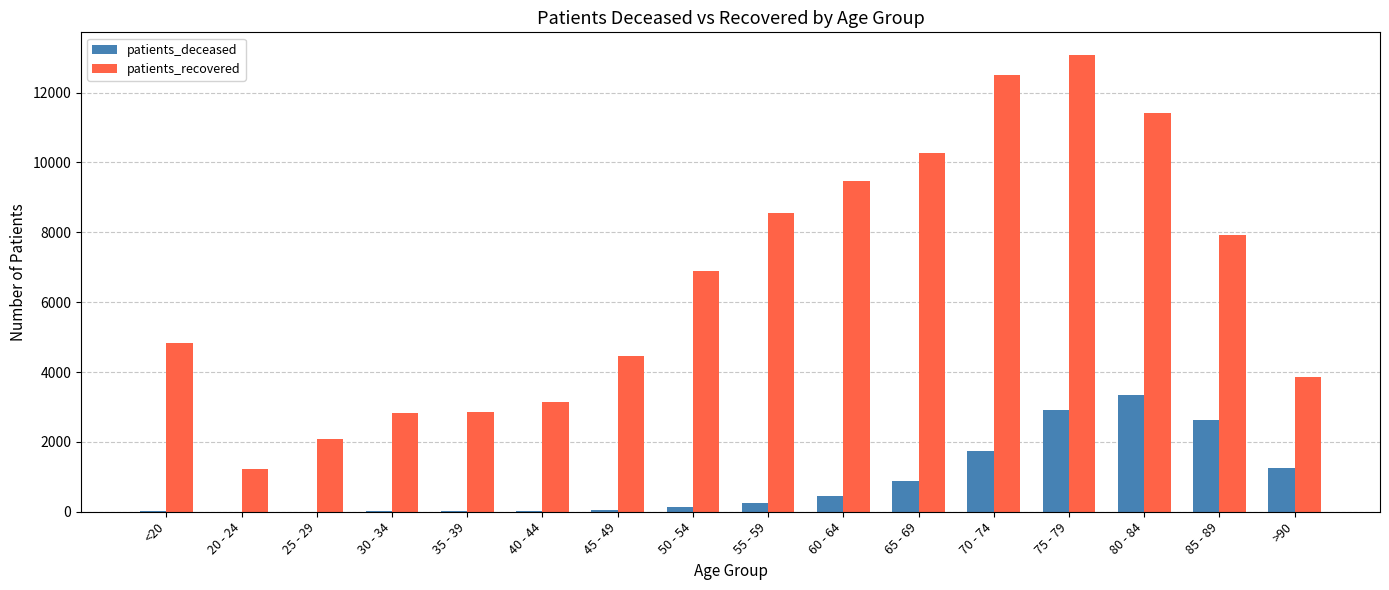

At which label is patients_recovered closest to 7143?

50 - 54